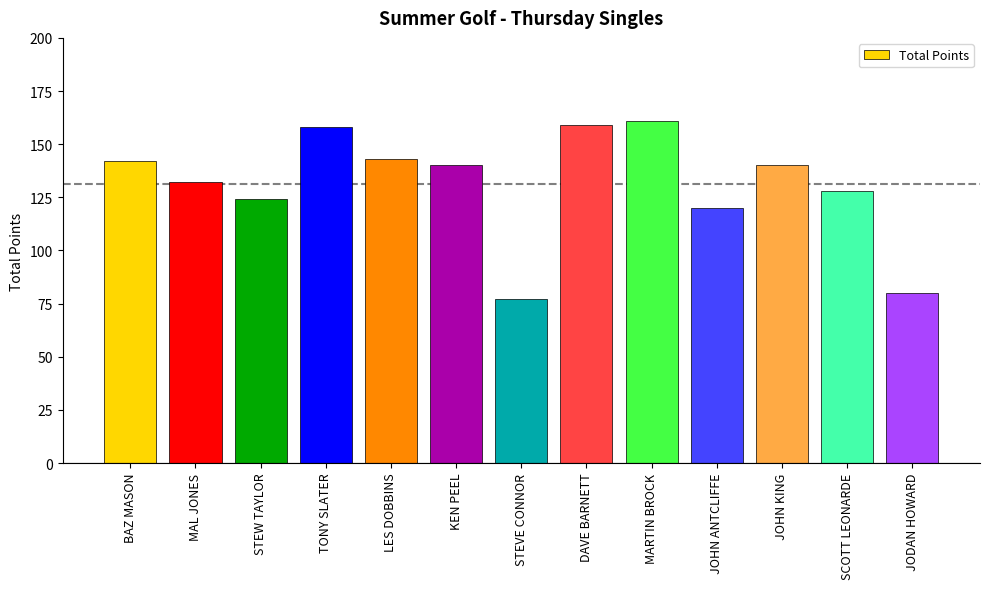

Does the chart contain stacked bars?

No